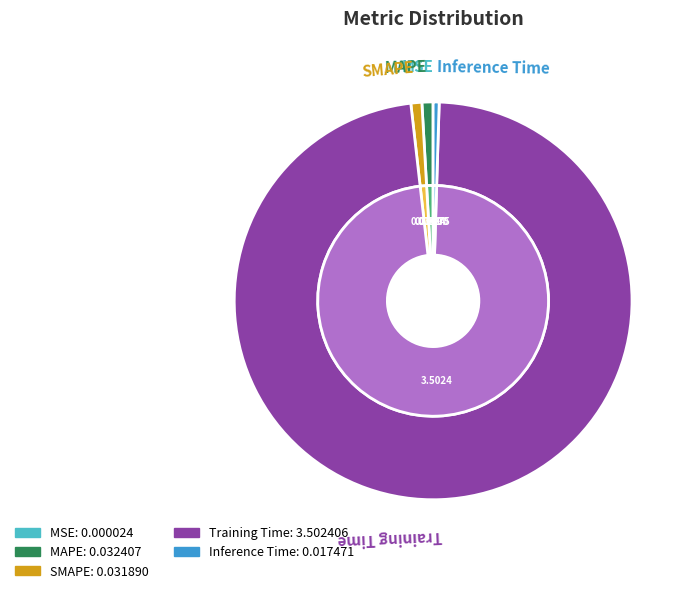

To the nearest percent, what is the difference between the largest and smallest slice percentages?

98%